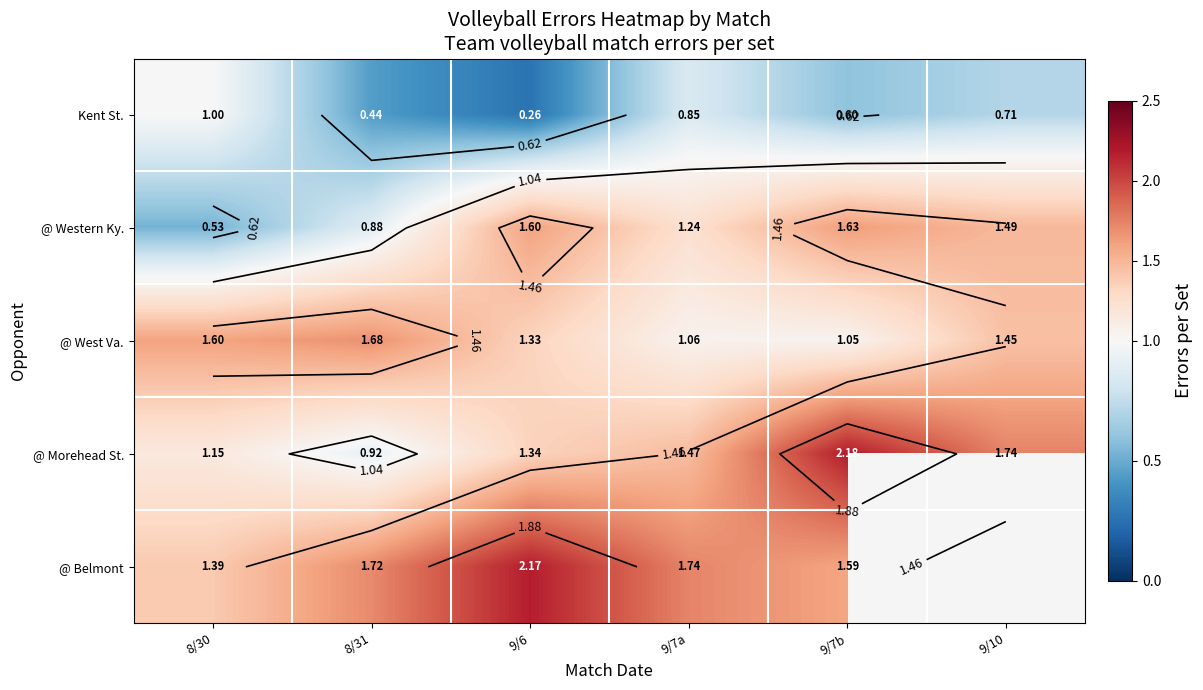

Rank the categories by @ Western Ky. value from lowest to highest.

8/30, 8/31, 9/7a, 9/10, 9/6, 9/7b